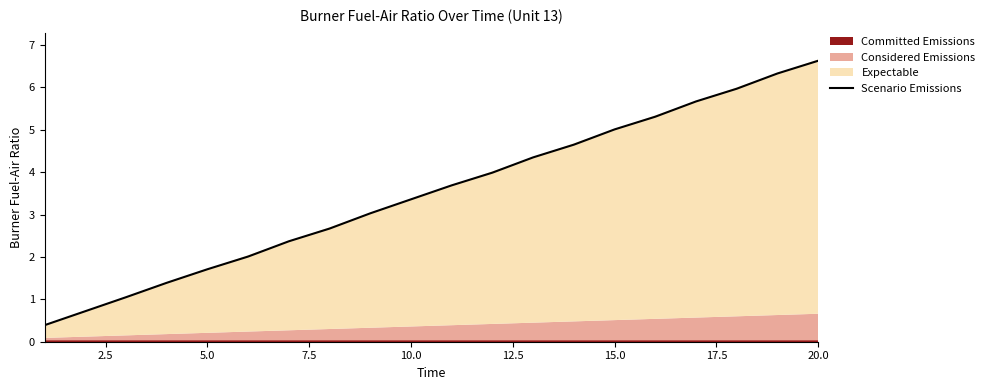

At which label does Scenario Emissions reach its peak?

20.0